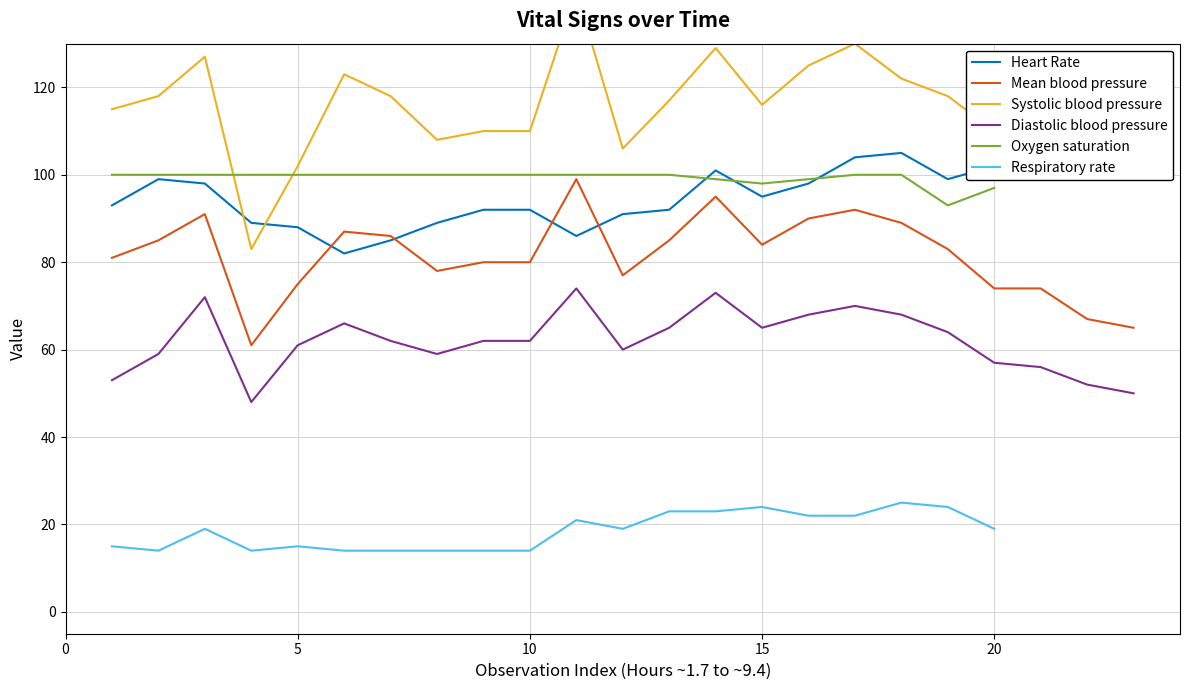

True or false: Mean blood pressure and Respiratory rate cross at least once.

False